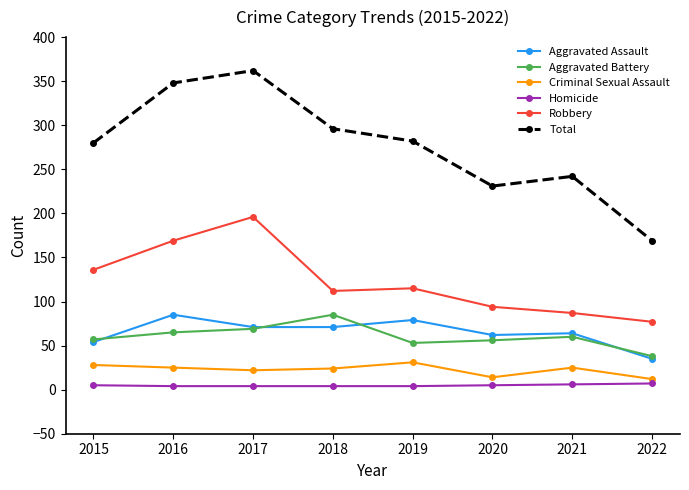

Between 2017 and 2019, which series saw the biggest shift?

Robbery